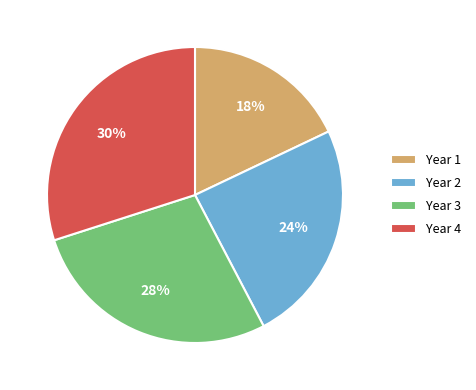

Is it true that Year 1 is 18% of the pie?

True